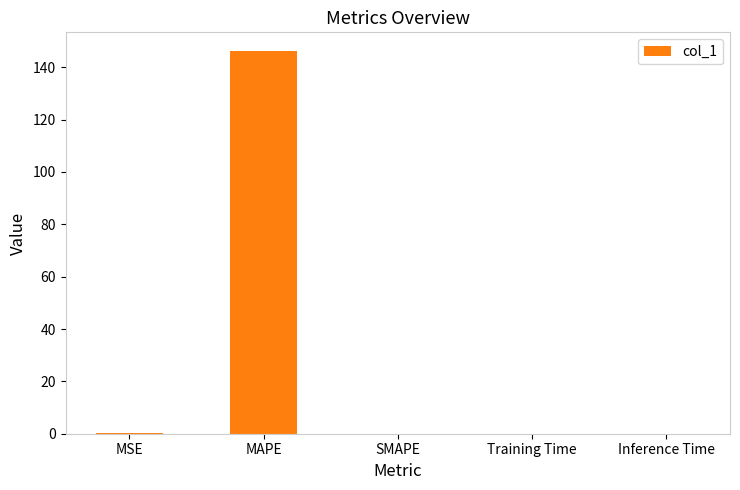

What is the sum of all values?

146.3